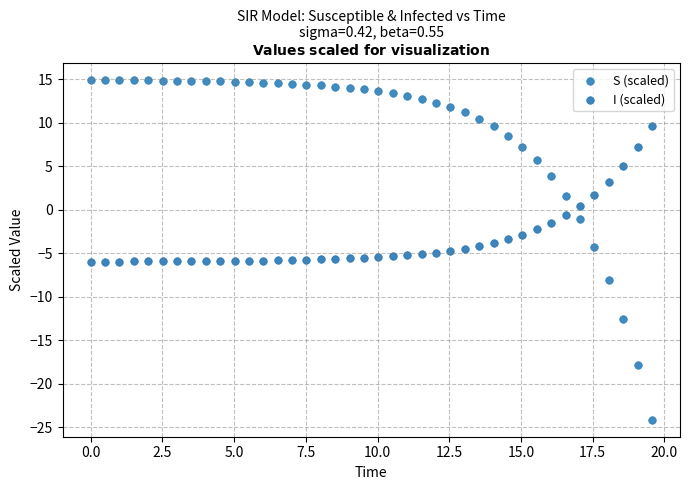

Across all data points, what is the range of X values (max minus min)?

19.6